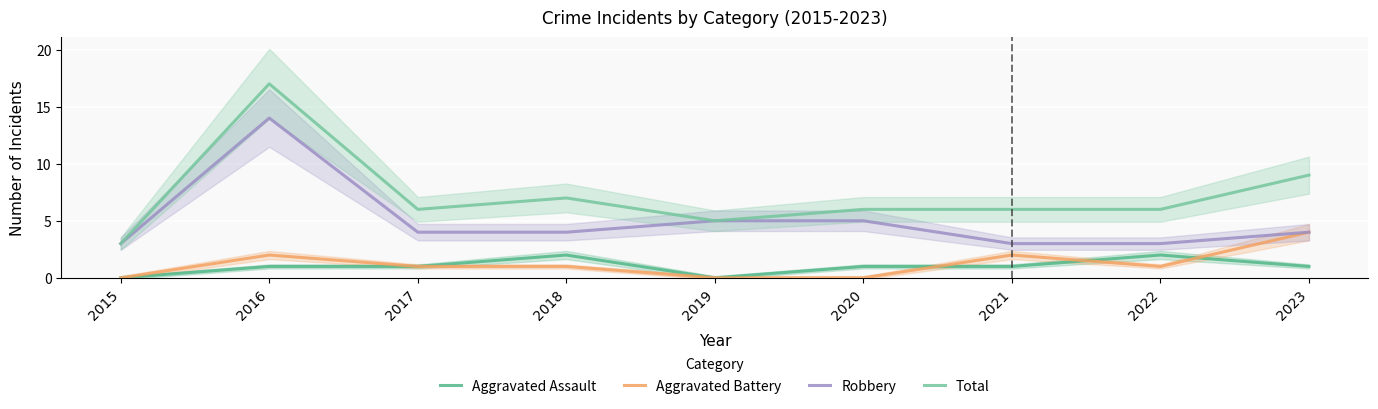

Between 2016 and 2022, which series saw the biggest shift?

Robbery